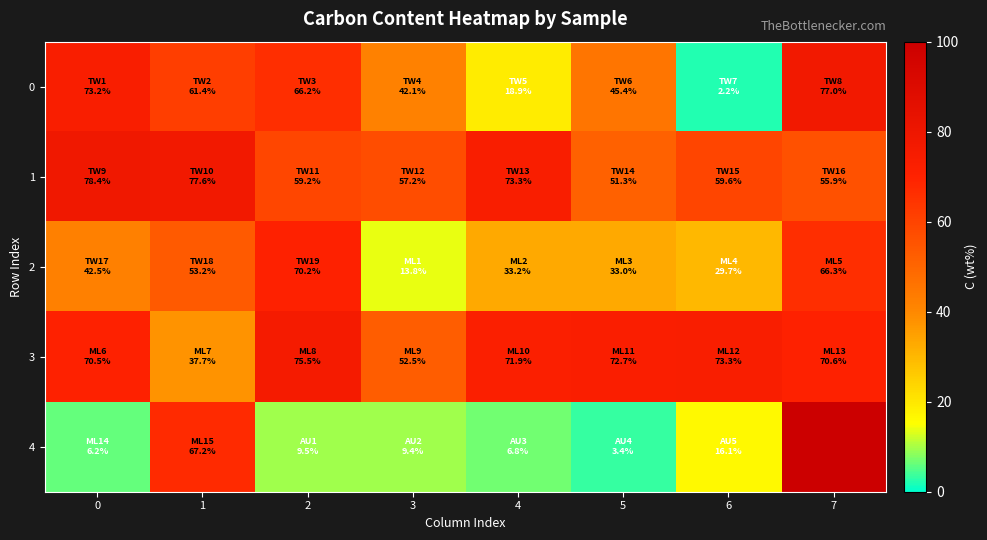

The 0 series shows 61.4 at 1. True or false?

True